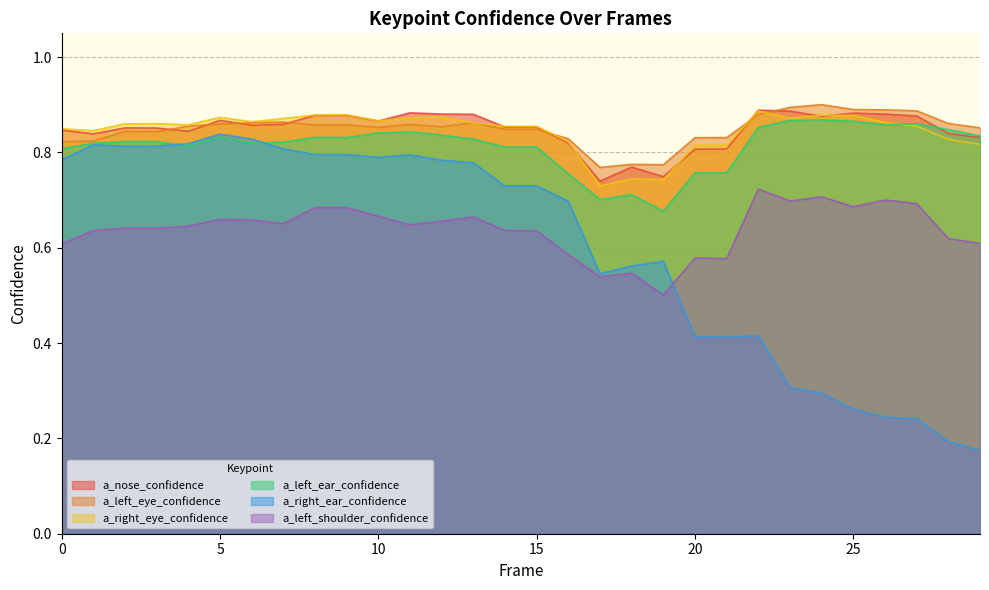

List the series in order of their peak value, lowest first.

a_left_shoulder_confidence, a_right_ear_confidence, a_left_ear_confidence, a_right_eye_confidence, a_nose_confidence, a_left_eye_confidence